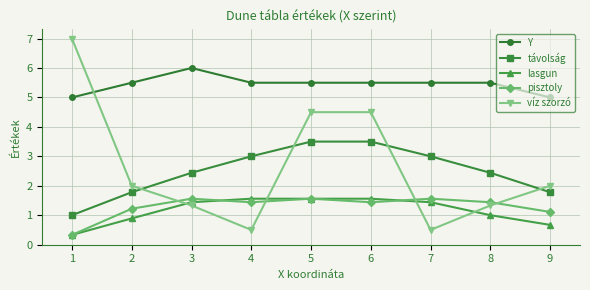

Which series changed the most between 1 and 8?

víz szorzó